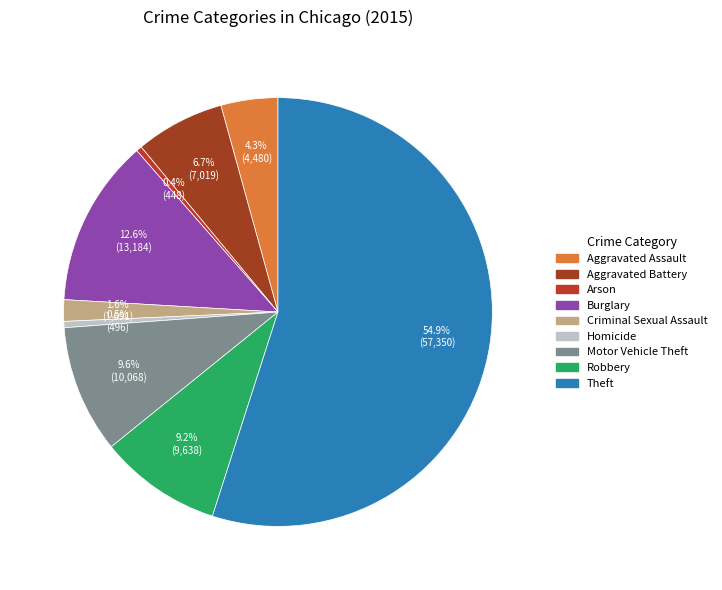

How many slices are in this pie chart?

9